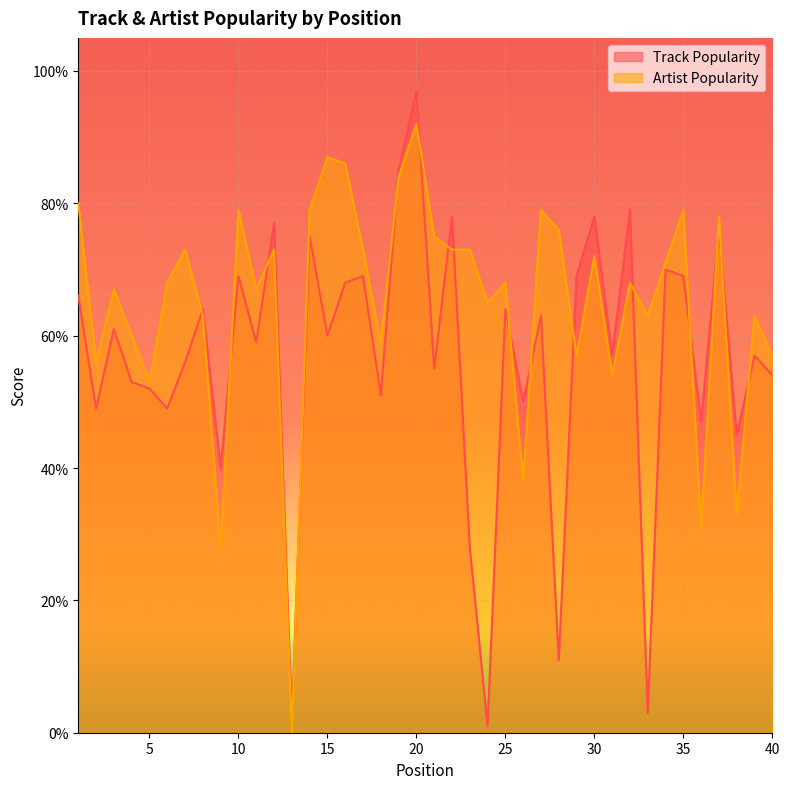

After their last crossing, which series has the higher values: Artist Popularity or Track Popularity?

Artist Popularity